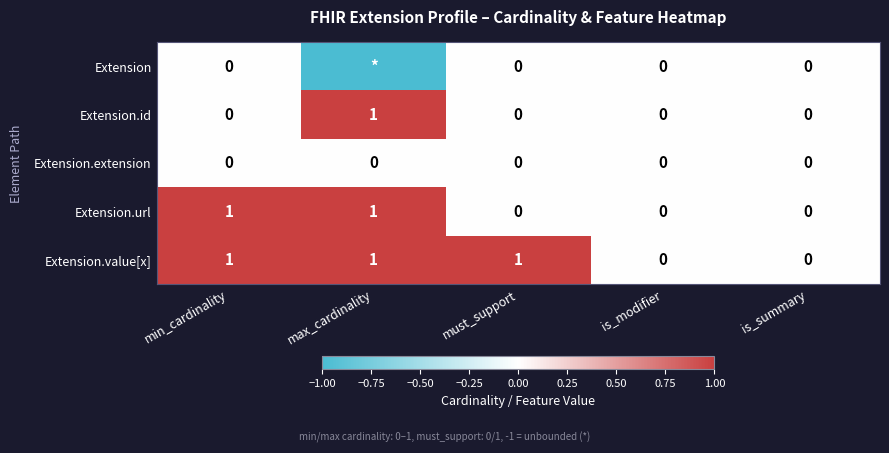

True or false: Extension.url has a value of 1 at is_summary.

False